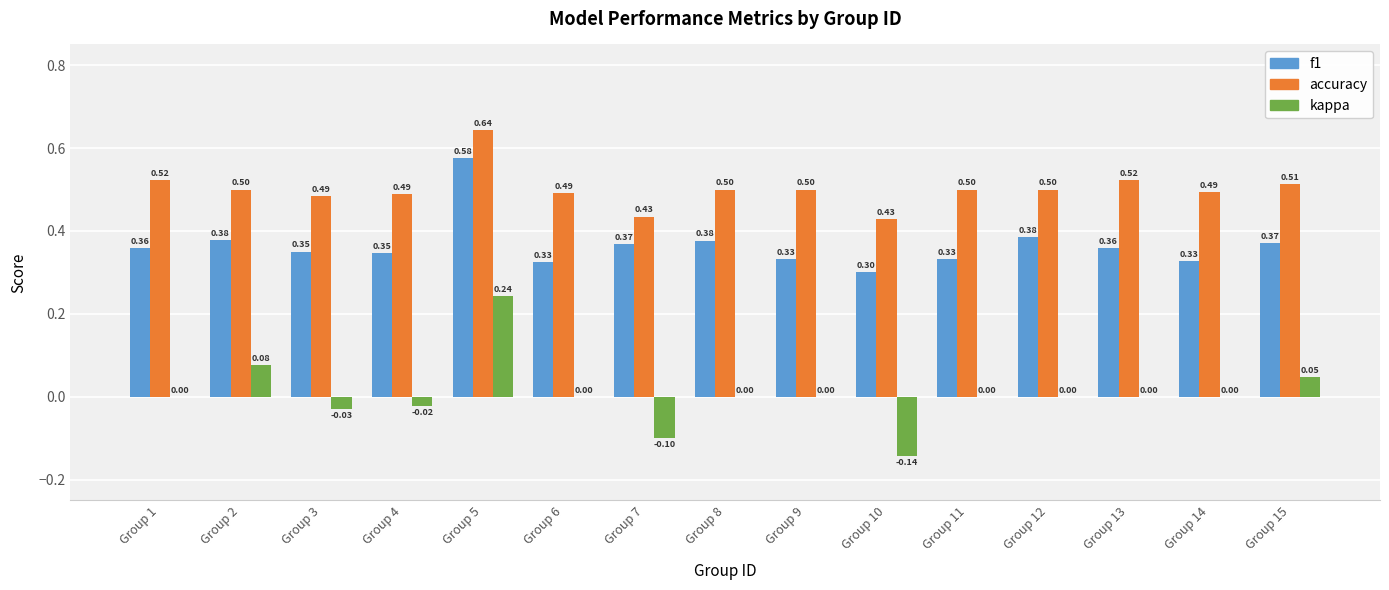

Between Group 2 and Group 6, which series saw the biggest shift?

kappa